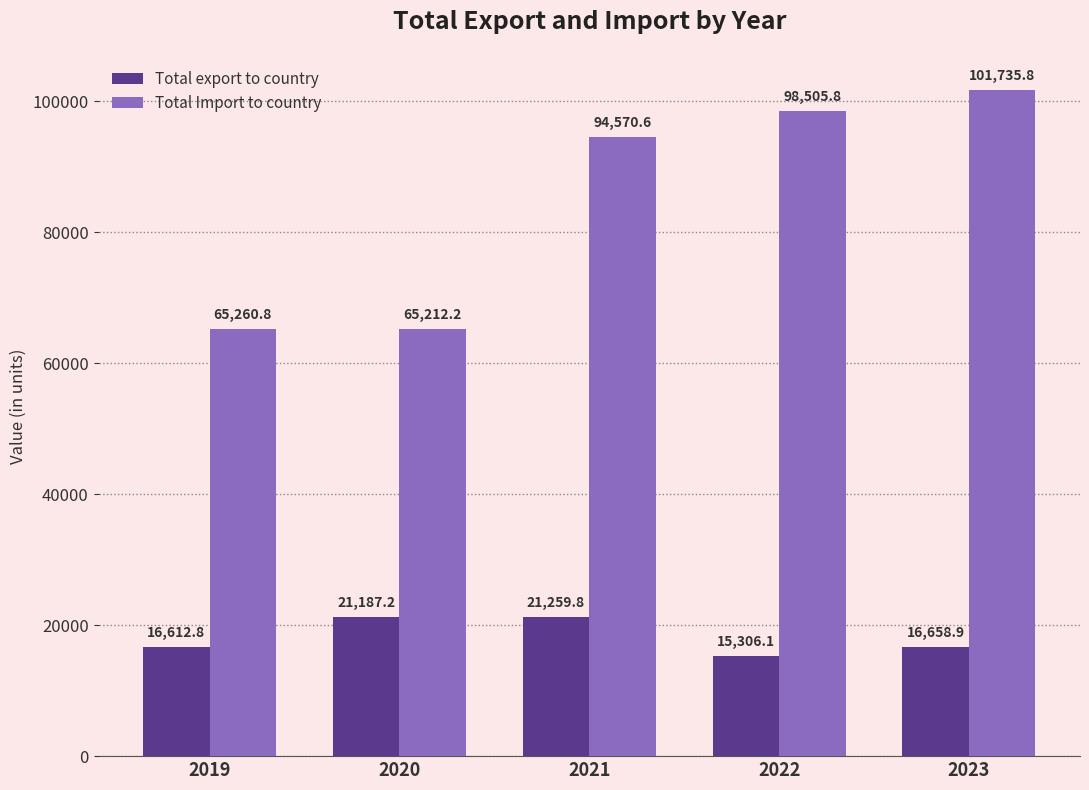

At 2022, list the series in order from largest to smallest.

Total Import to country, Total export to country